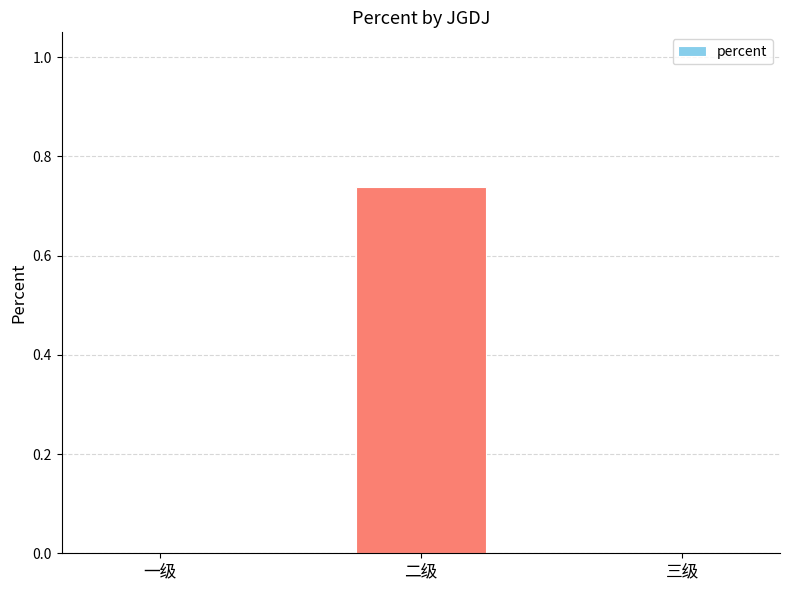

How many data points does each series have?

3